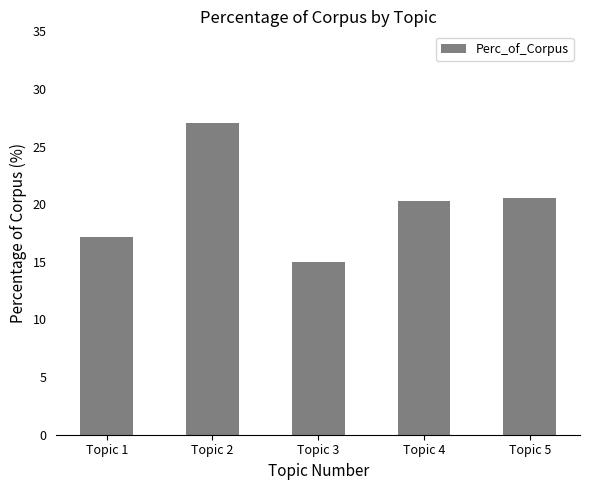

Is it true that the value at Topic 3 is 15.0?

True